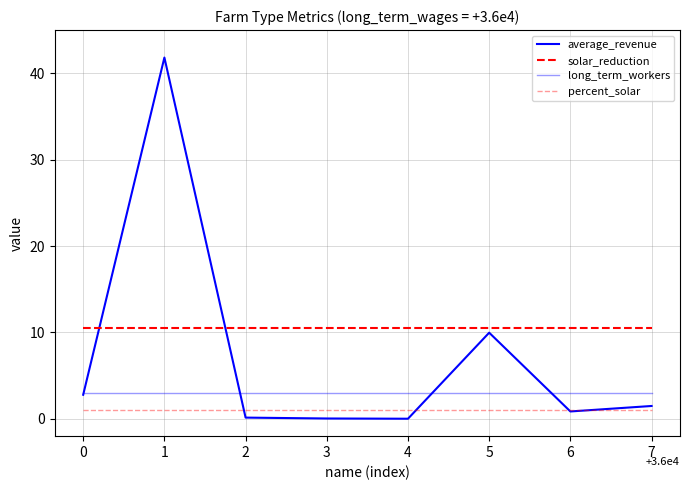

At which category is the sum across all series the highest?

1